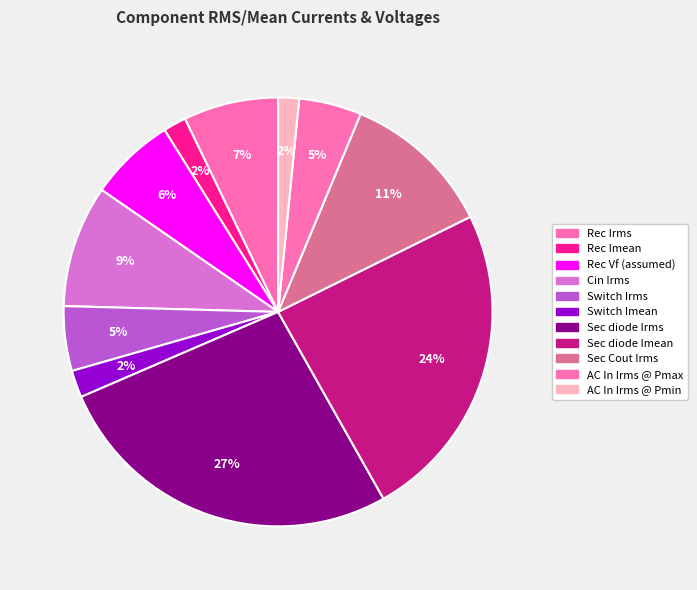

Count the number of slices in the pie.

11